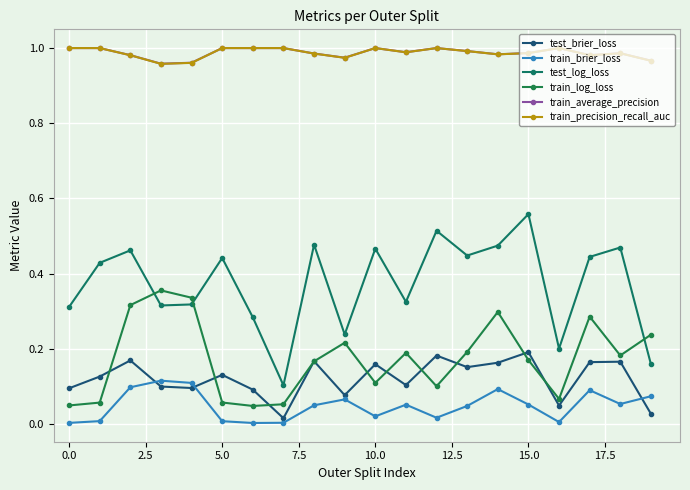

True or false: train_log_loss and train_precision_recall_auc intersect in this chart.

False